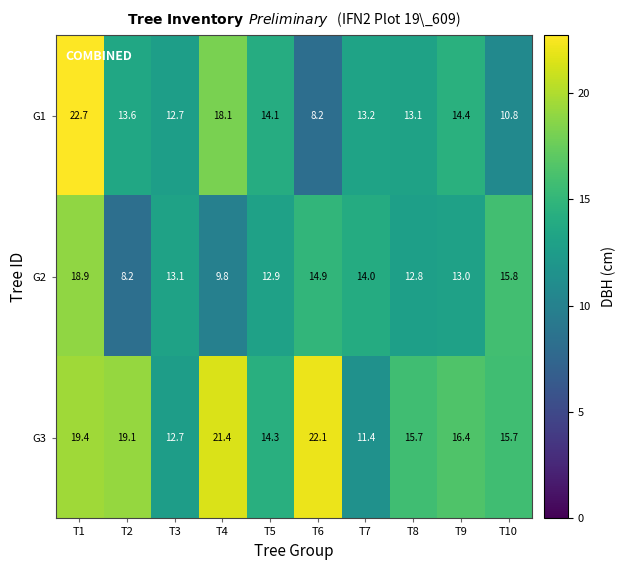

List the labels in order of G1 value, smallest first.

T6, T10, T3, T8, T7, T2, T5, T9, T4, T1